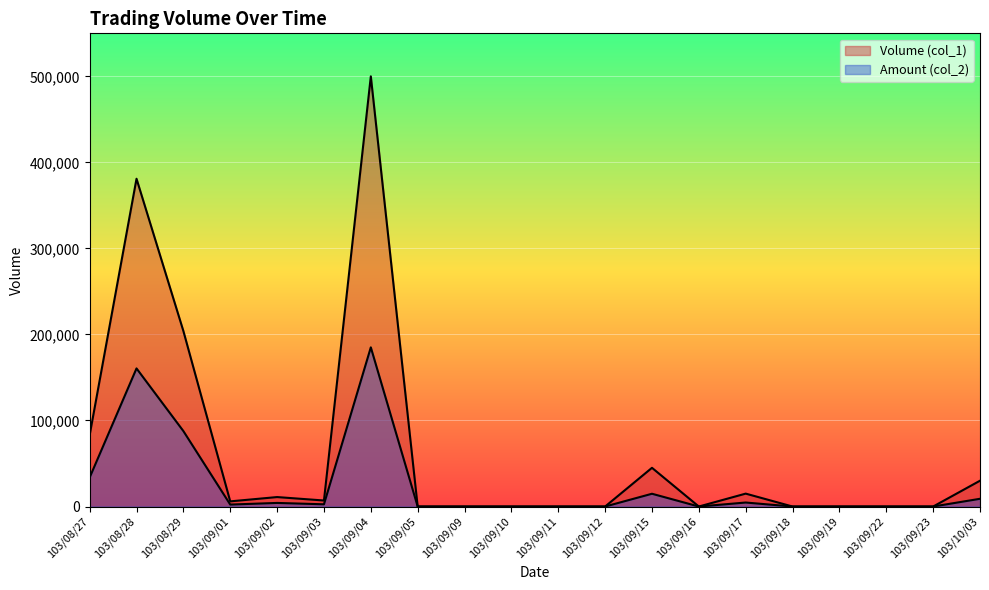

What are all the series names shown in the legend?

Volume (col_1), Amount (col_2)